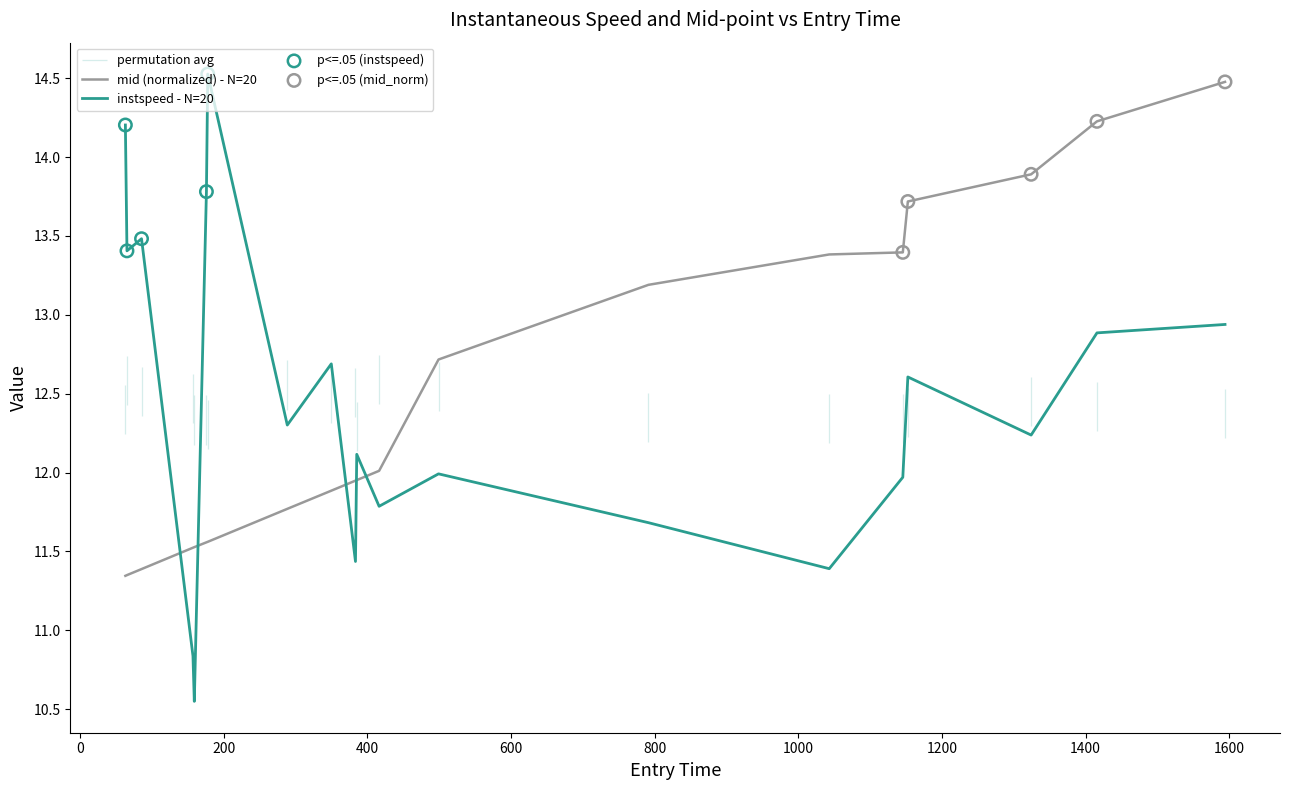

Which series contains the lowest Y value?

instspeed